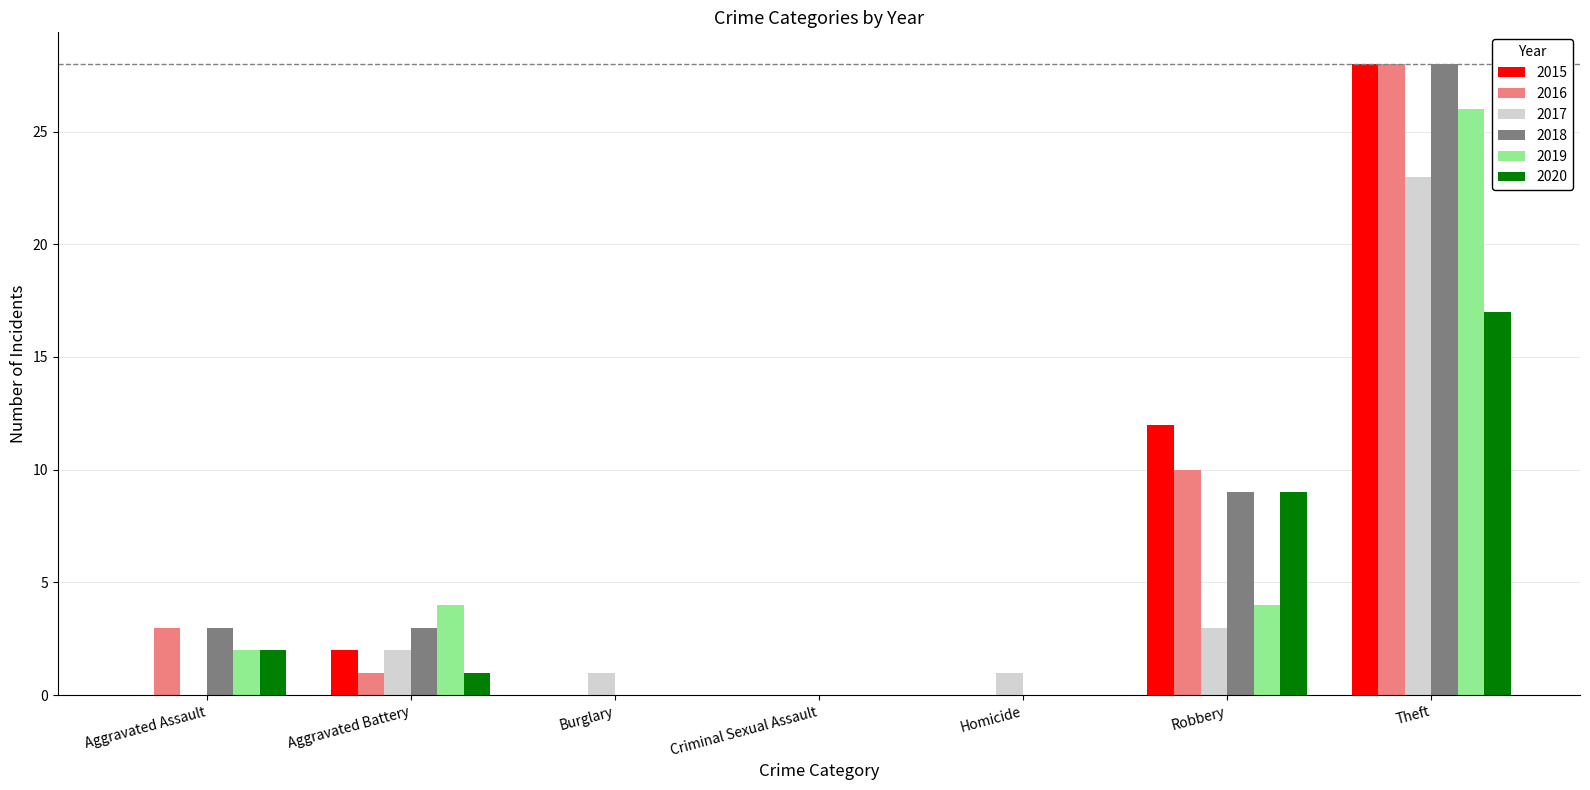

Is it true that 2015 equals 49 at Theft?

False